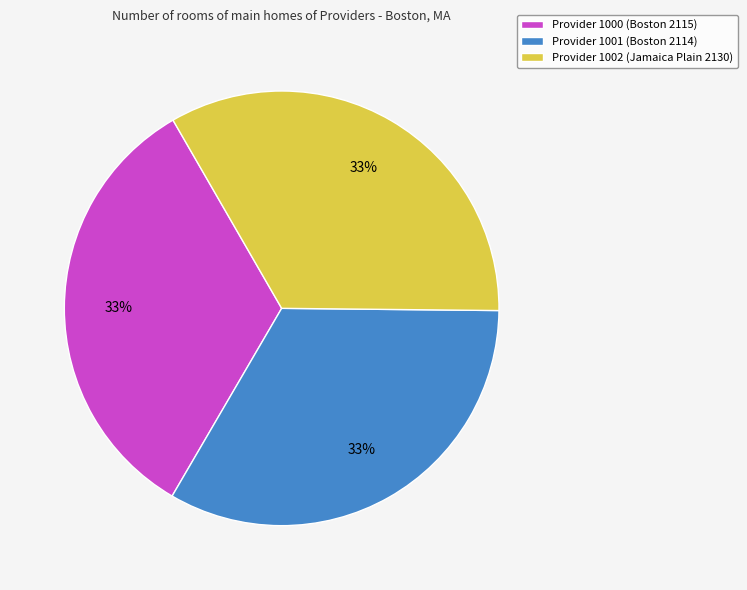

Approximately how many times larger is the value at Provider 1000 (Boston 2115) compared to Provider 1001 (Boston 2114)?

1.0